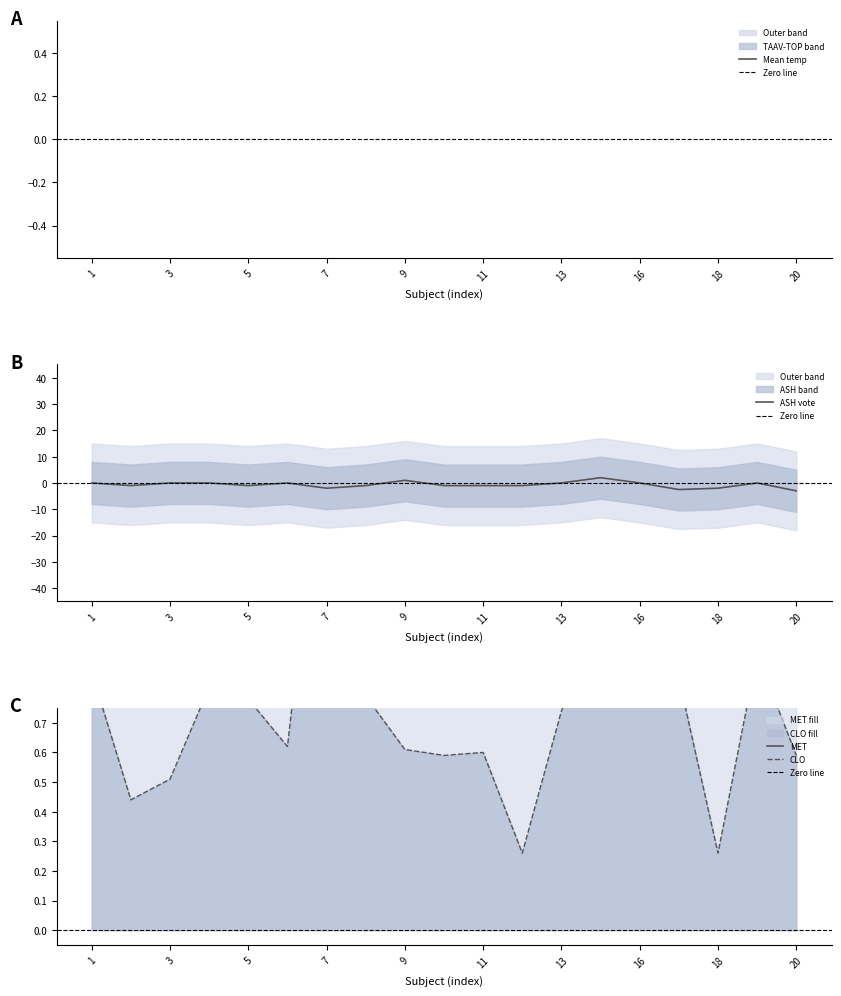

Rank the series by their maximum value, from lowest to highest.

CLO, MET, ASH, TOP